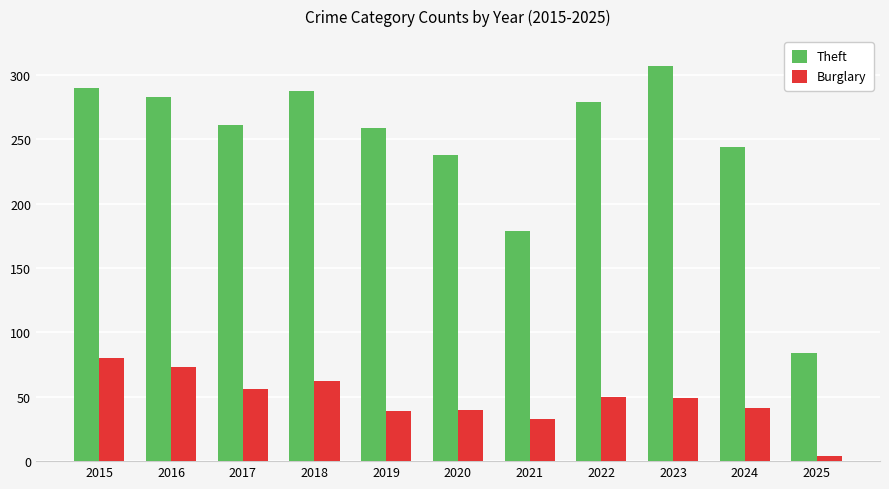

Is it true that Burglary equals 56 at 2020?

False